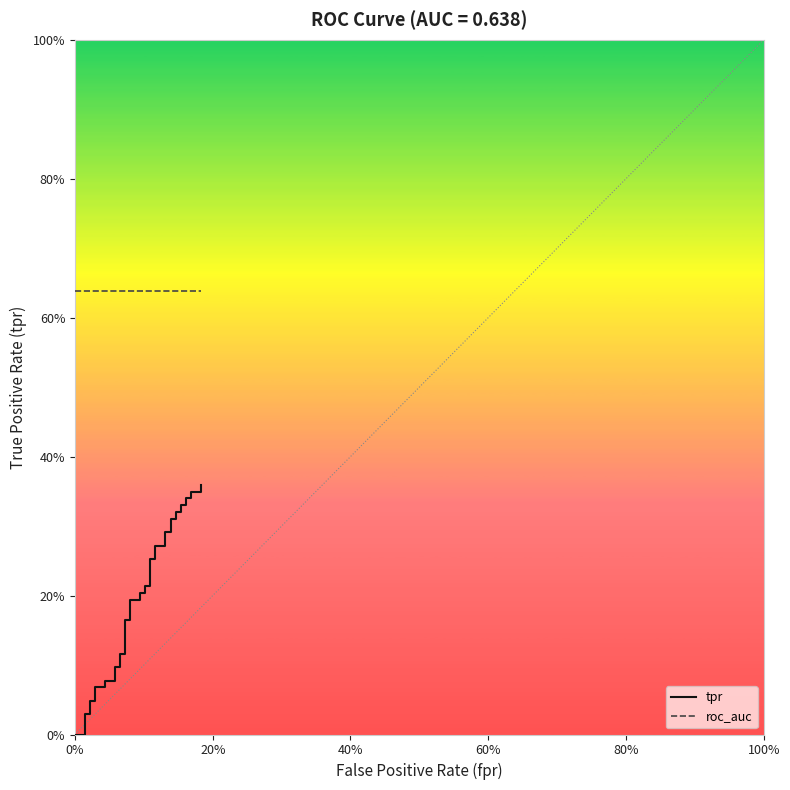

True or false: roc_auc and tpr intersect in this chart.

False